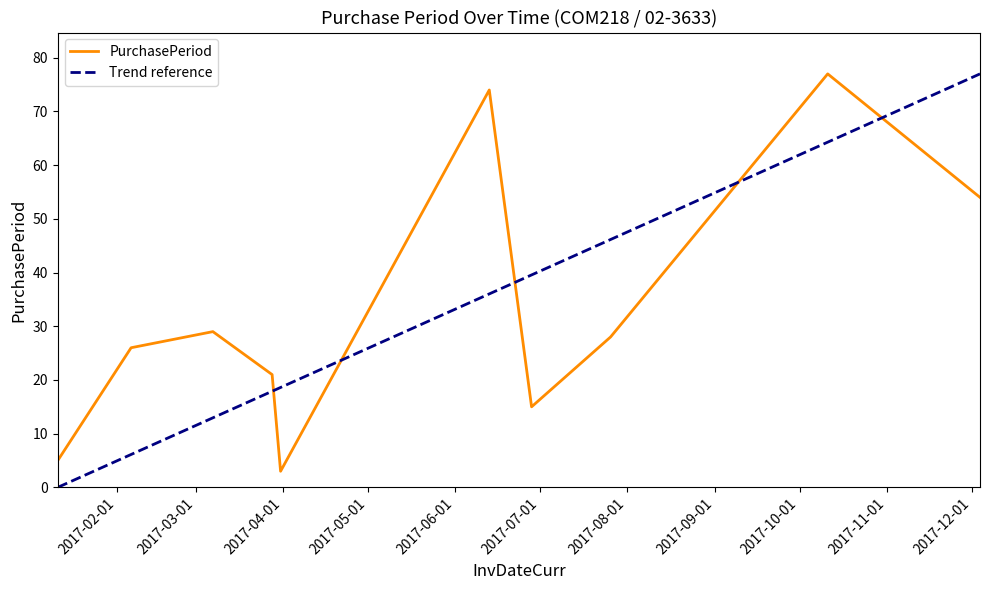

Between 2017-02-06 and 2017-03-07, which is larger?

2017-03-07